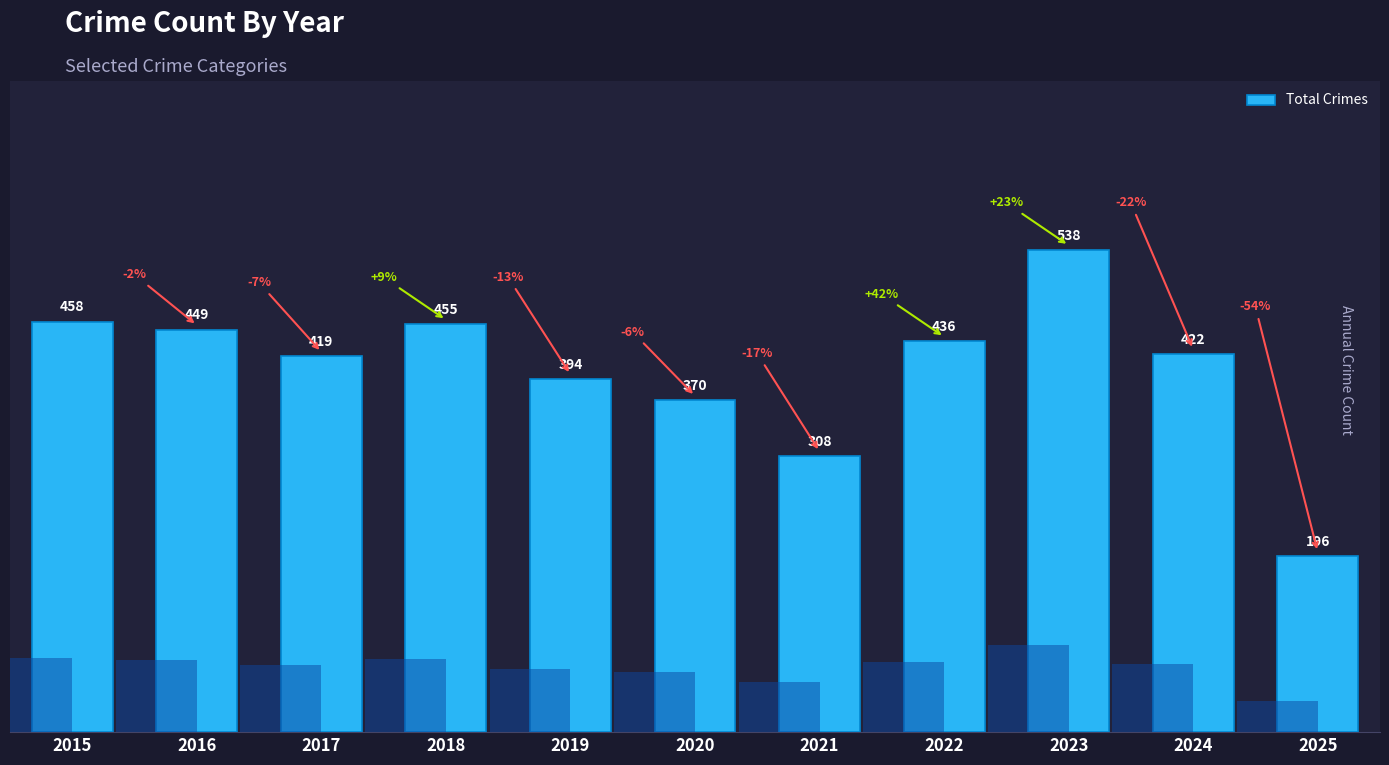

Reading left to right, extract all data points from this chart.

458	449	419	455	394	370	308	436	538	422	196